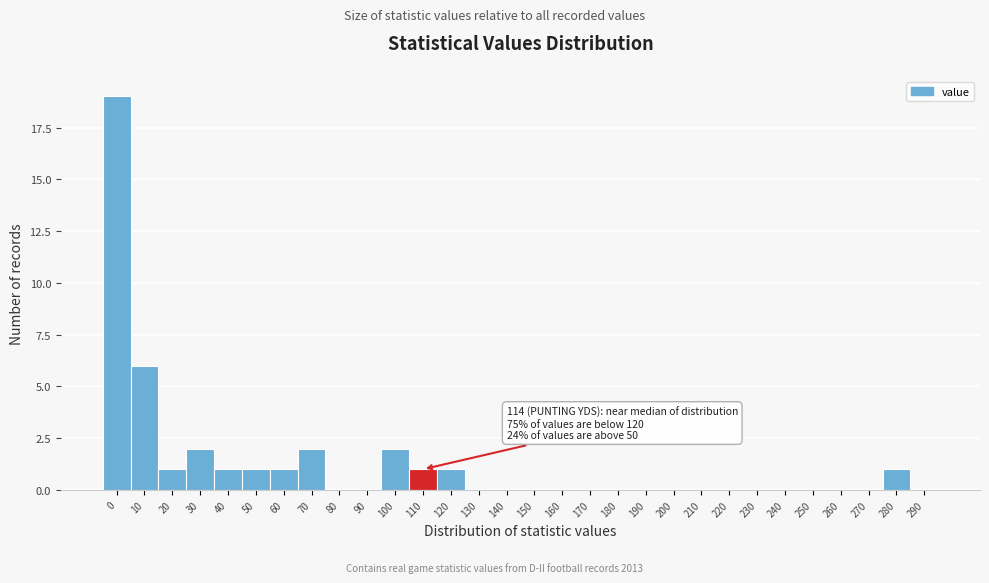

Reading right to left, transcribe all the data shown in this chart.

290=0	280=1	270=0	260=0	250=0	240=0	230=0	220=0	210=0	200=0	190=0	180=0	170=0	160=0	150=0	140=0	130=0	120=1	110=1	100=2	90=0	80=0	70=2	60=1	50=1	40=1	30=2	20=1	10=6	0=19